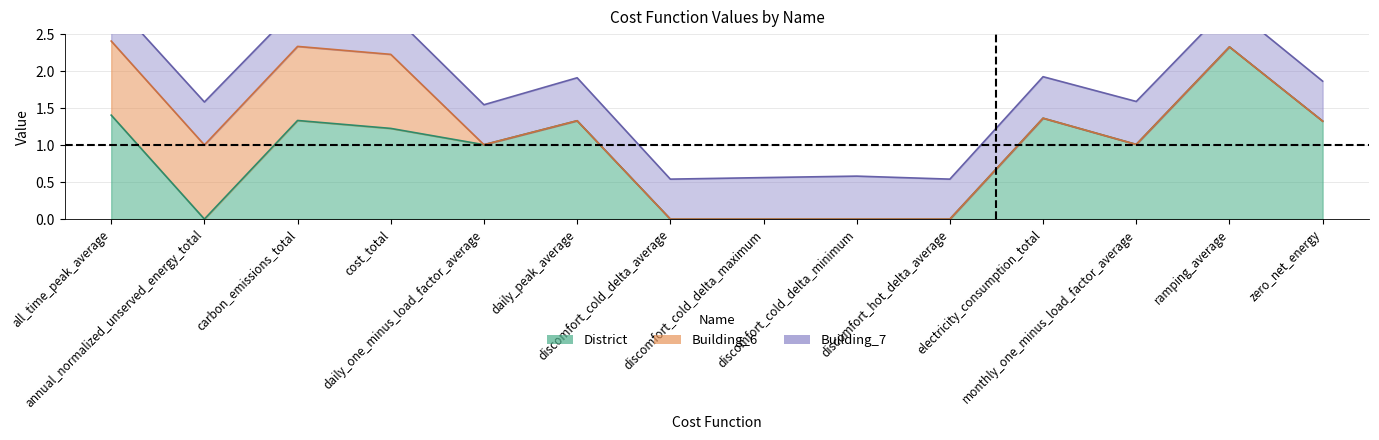

List the labels in order of Building_7 value, largest first.

annual_normalized_unserved_energy_total, daily_peak_average, discomfort_cold_delta_minimum, monthly_one_minus_load_factor_average, all_time_peak_average, cost_total, discomfort_cold_delta_maximum, electricity_consumption_total, ramping_average, carbon_emissions_total, daily_one_minus_load_factor_average, discomfort_cold_delta_average, discomfort_hot_delta_average, zero_net_energy